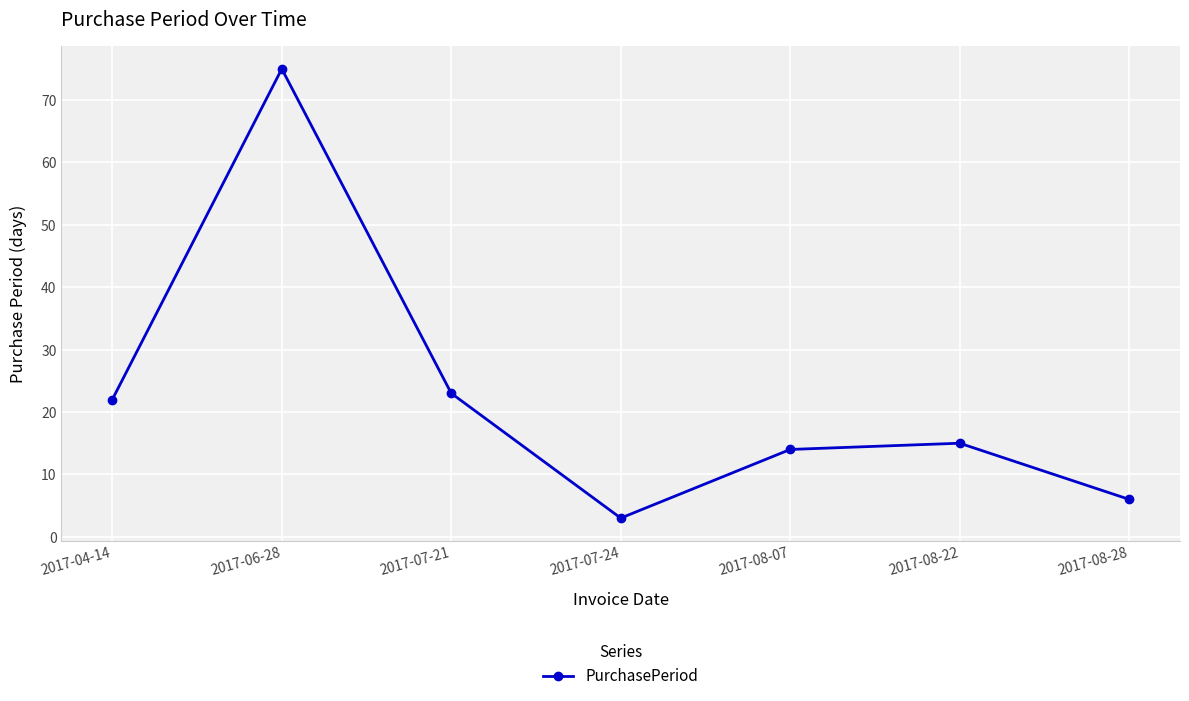

List the labels in order of value, largest first.

2017-06-28, 2017-07-21, 2017-04-14, 2017-08-22, 2017-08-07, 2017-08-28, 2017-07-24